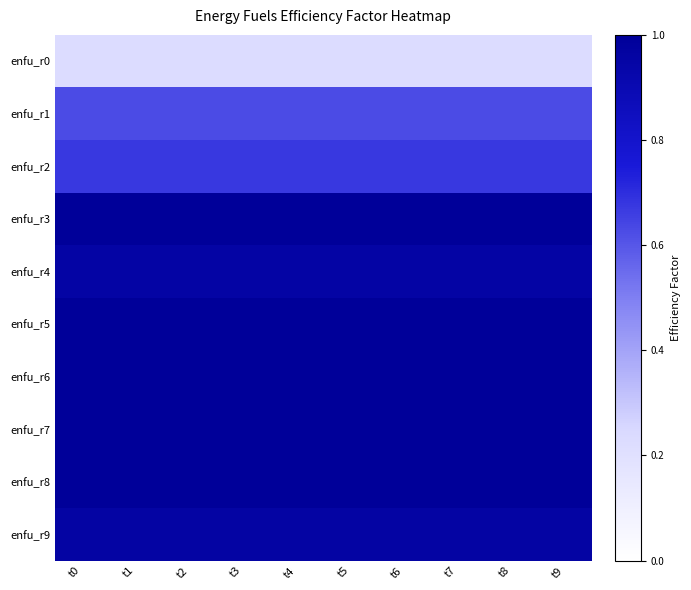

Between t3 and t6, which series saw the biggest shift?

enfu_r0